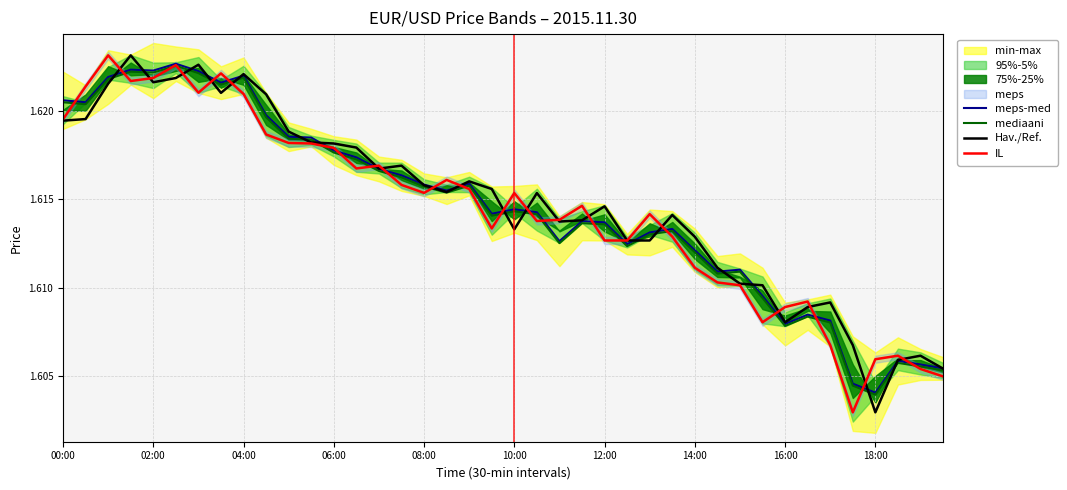

List the series in order of their overall mean, highest first.

Hav./Ref., meps-med, mediaani, IL